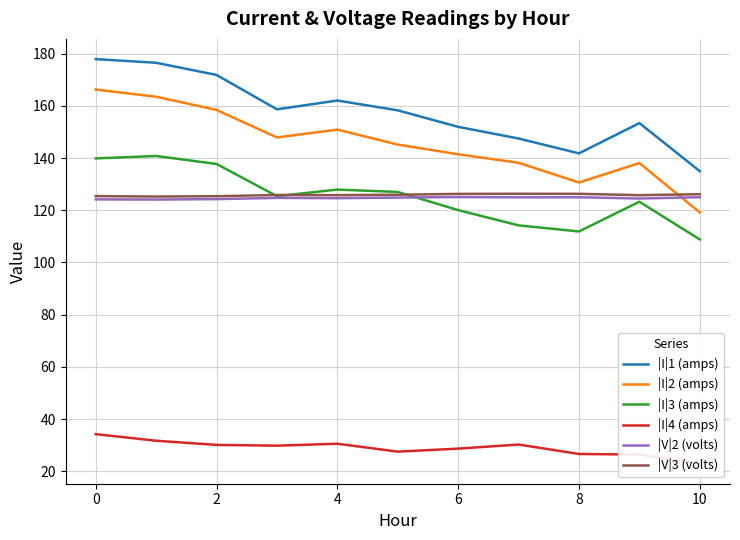

At how many categories does at least one series exceed 105?

11